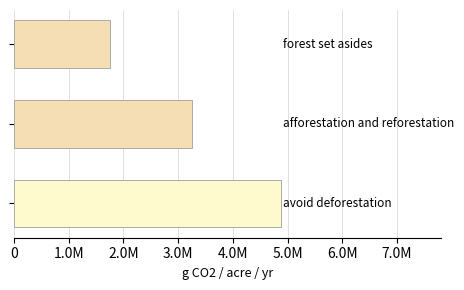

Are the bars horizontal?

Yes